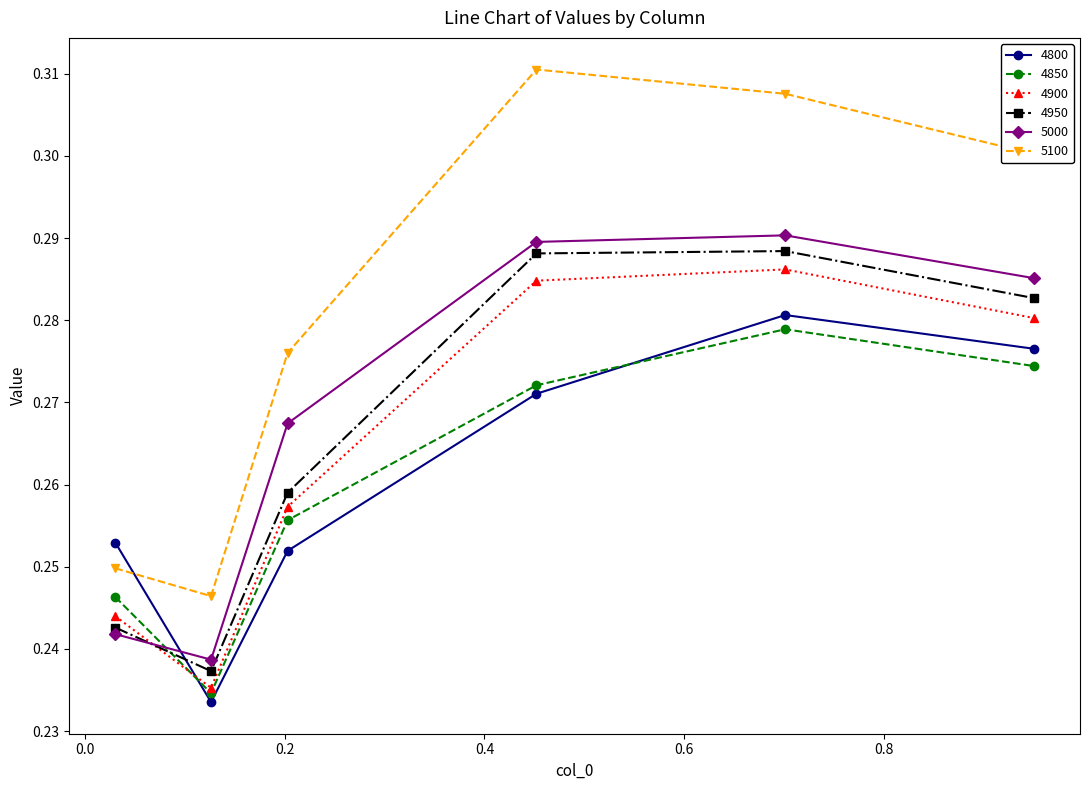

How many 4850 values are between 0 and 1?

6